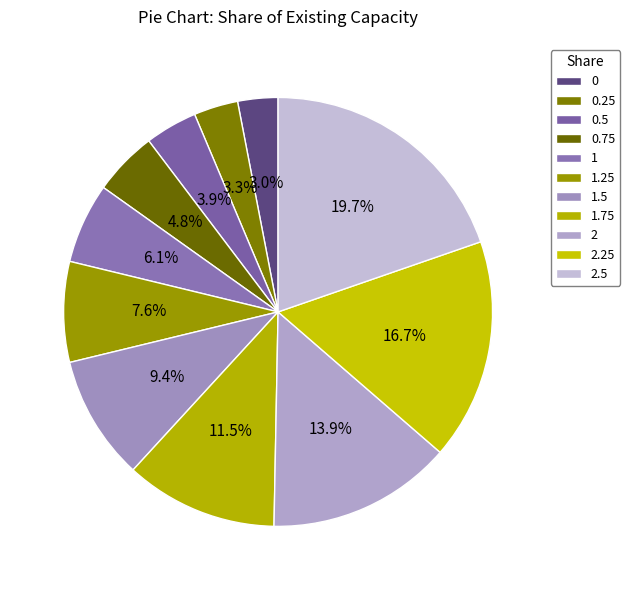

The 0.25 slice represents 3% of the pie. True or false?

True